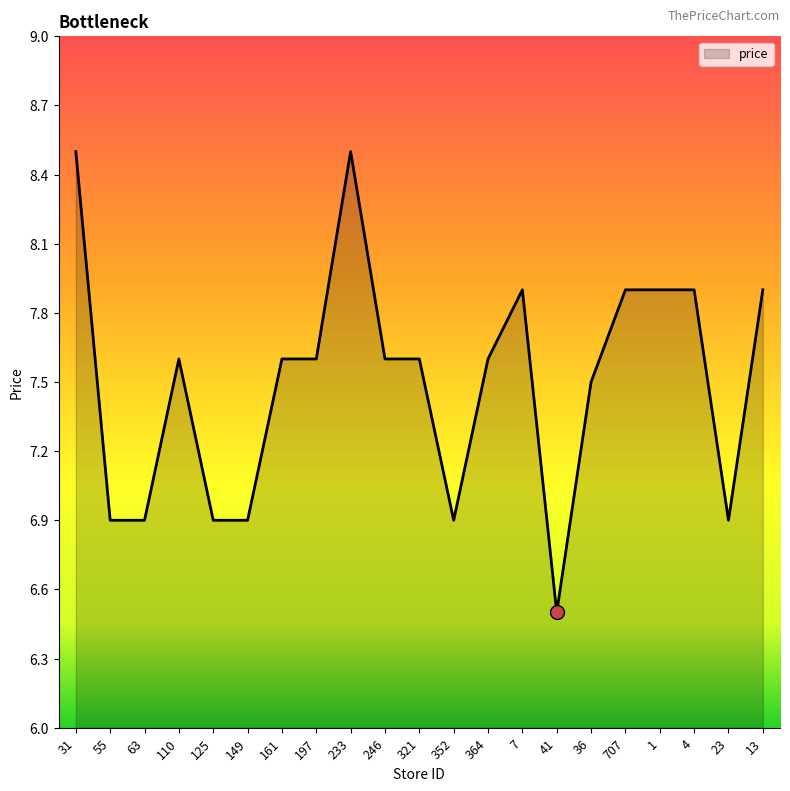

What is the change in value from 31 to 63?

-1.6